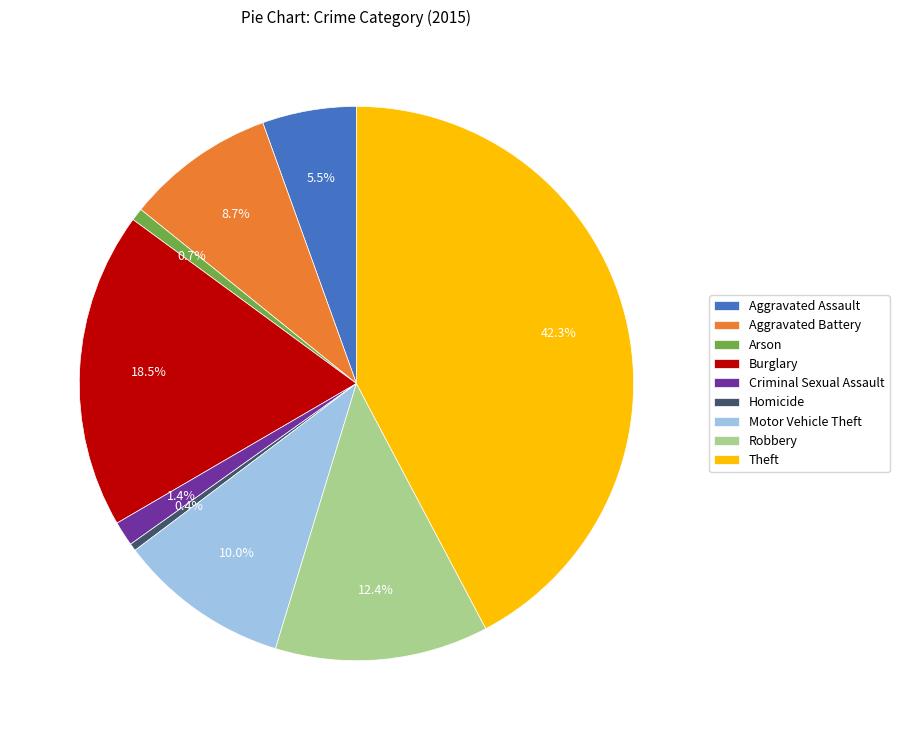

What is the total percentage of Criminal Sexual Assault and Aggravated Battery?

10.1%